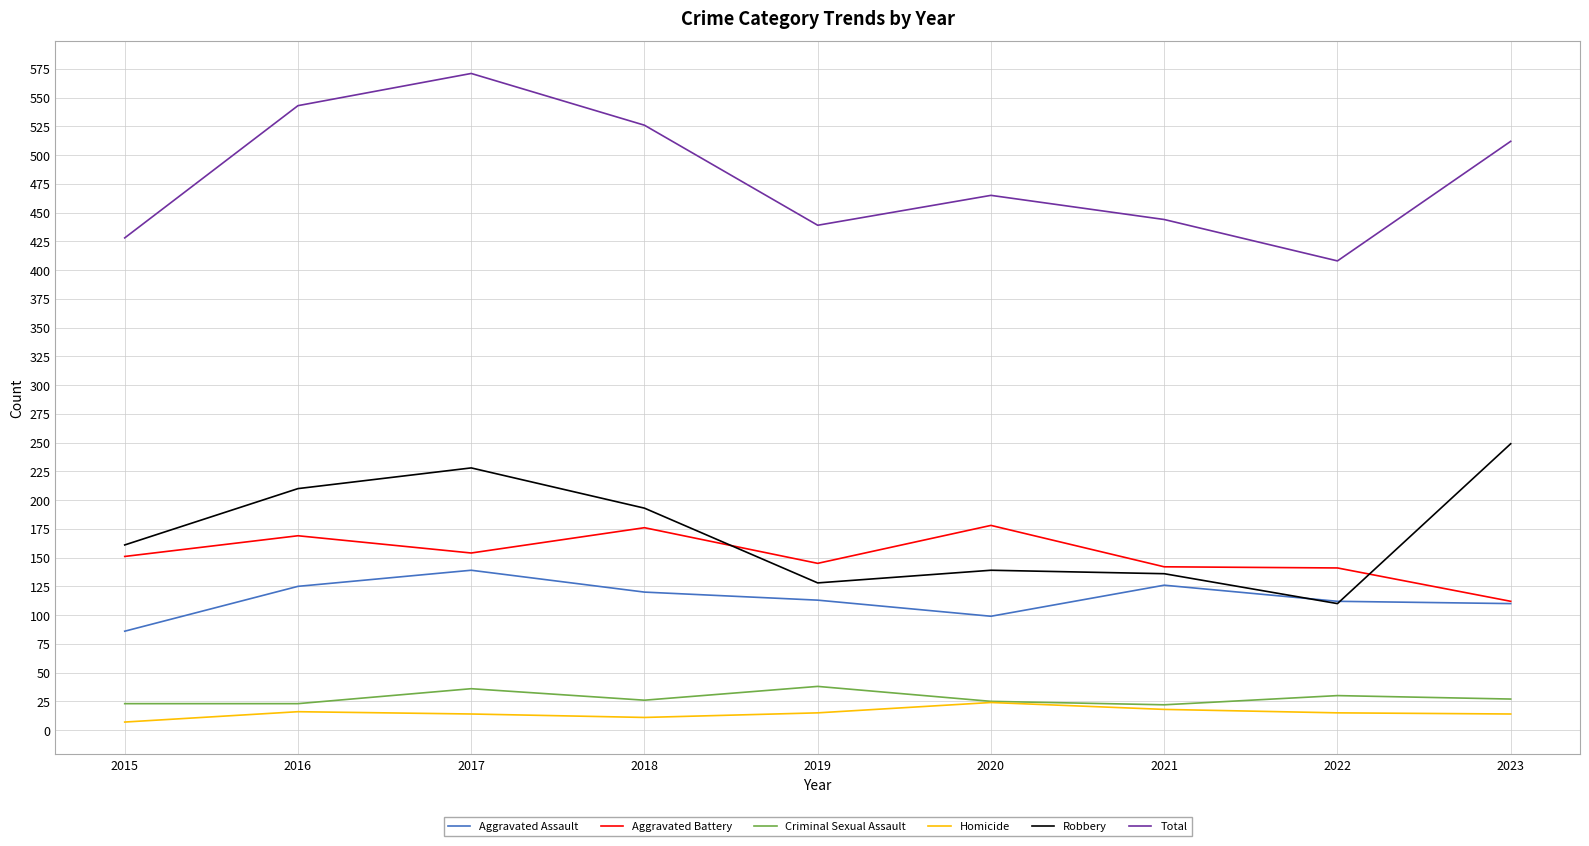

Where is Total nearest to the value 489?

2023